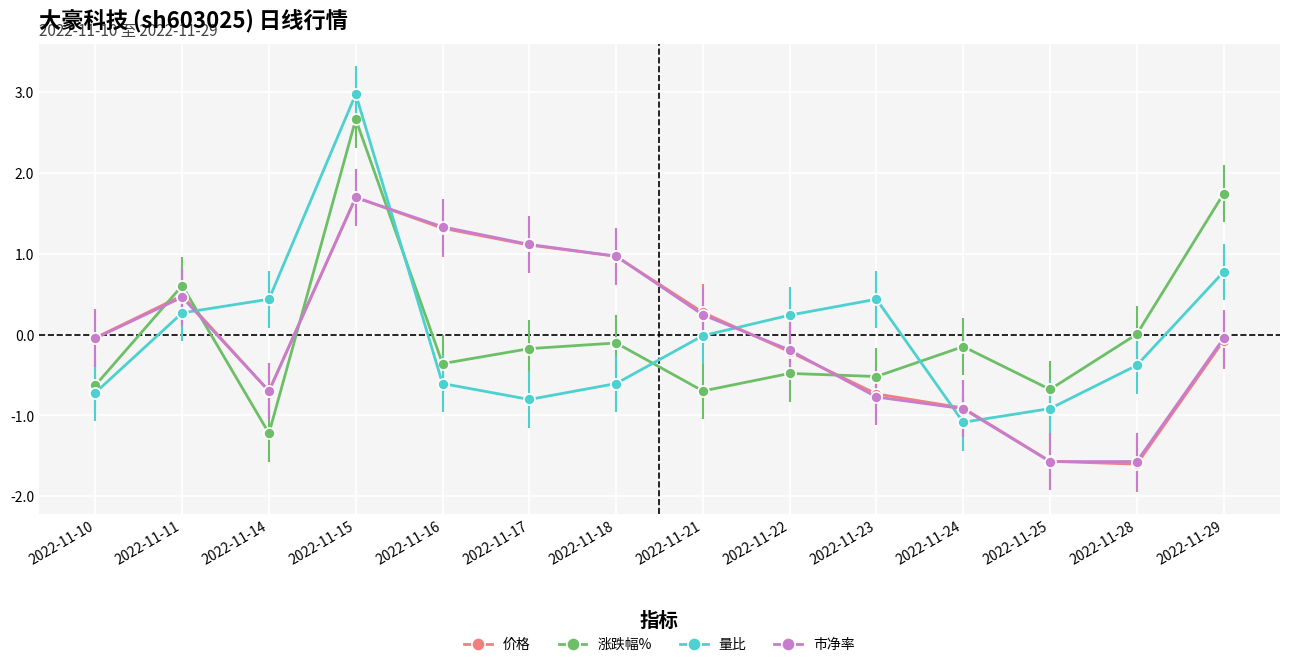

What is the spread (max minus min) of values at 2022-11-22?

0.7